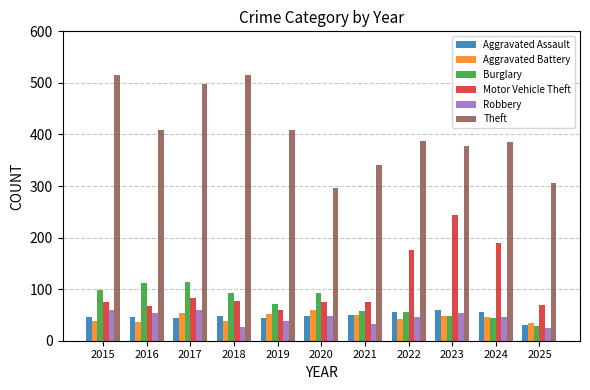

Is it true that Aggravated Assault equals 73 at 2020?

False